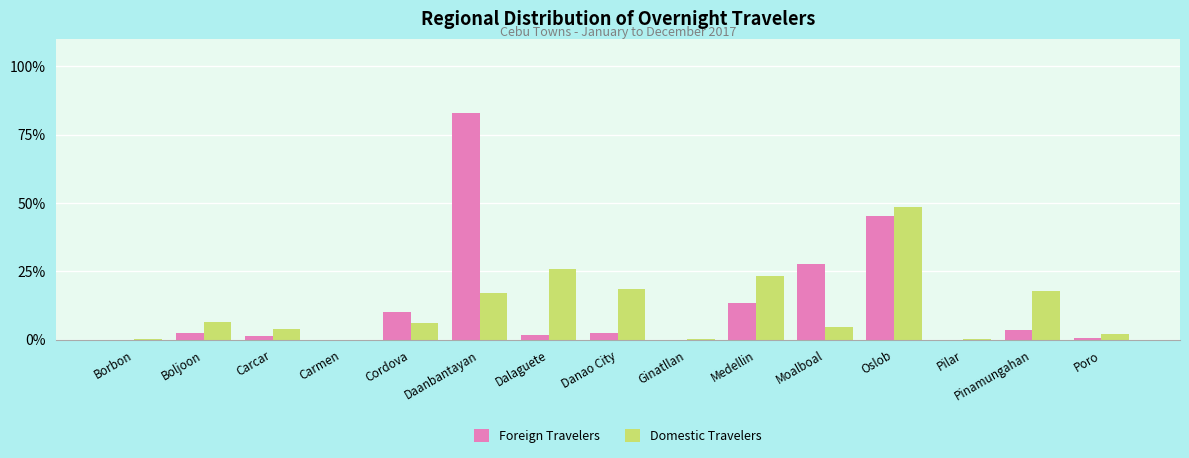

How many groups of bars are there?

15